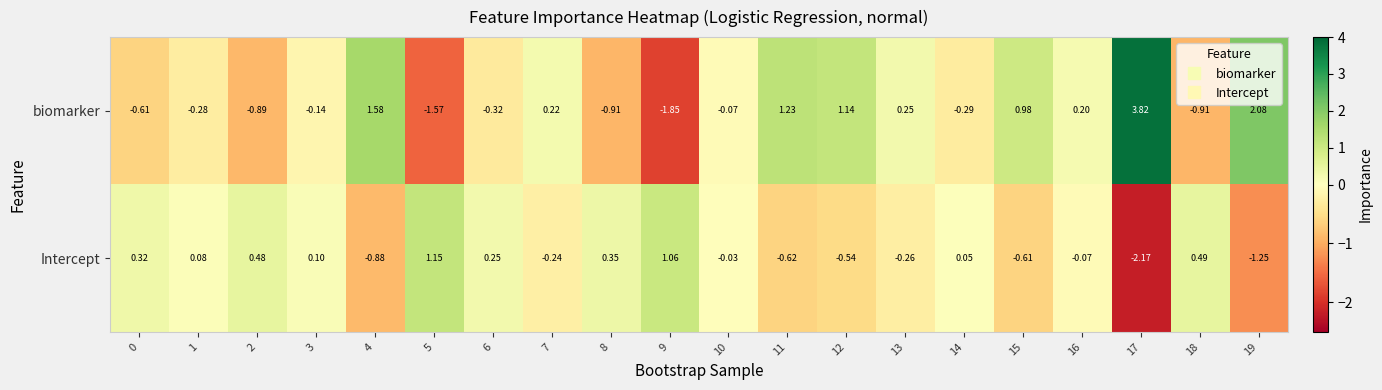

Rank the series by their average value, from highest to lowest.

biomarker, Intercept